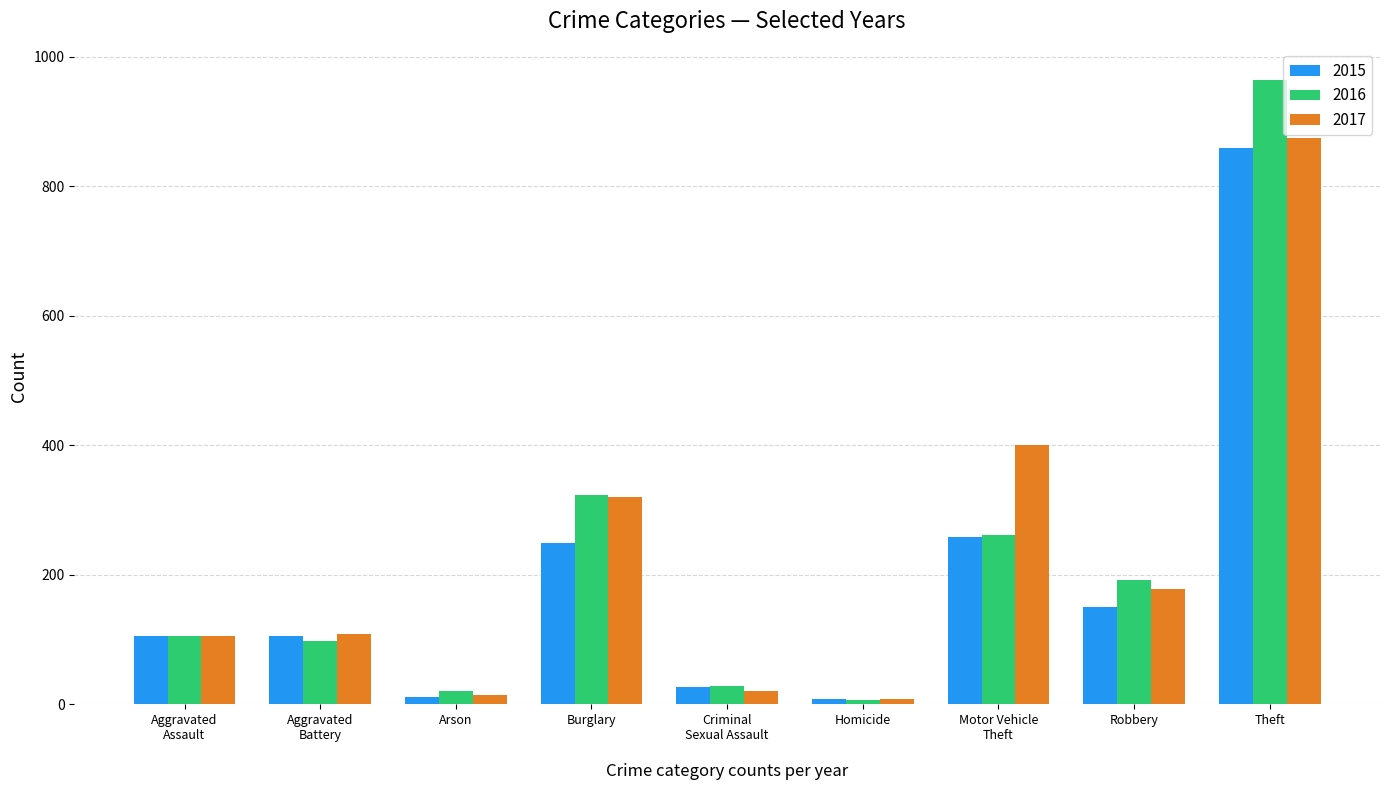

What value does the 2016 series have at Homicide?

7